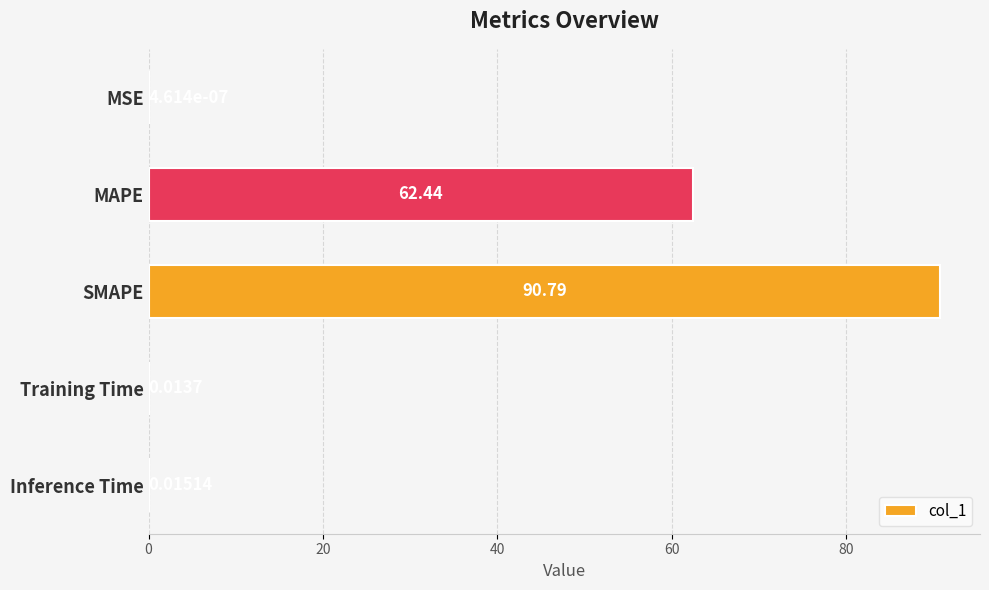

What is the average value?

30.7